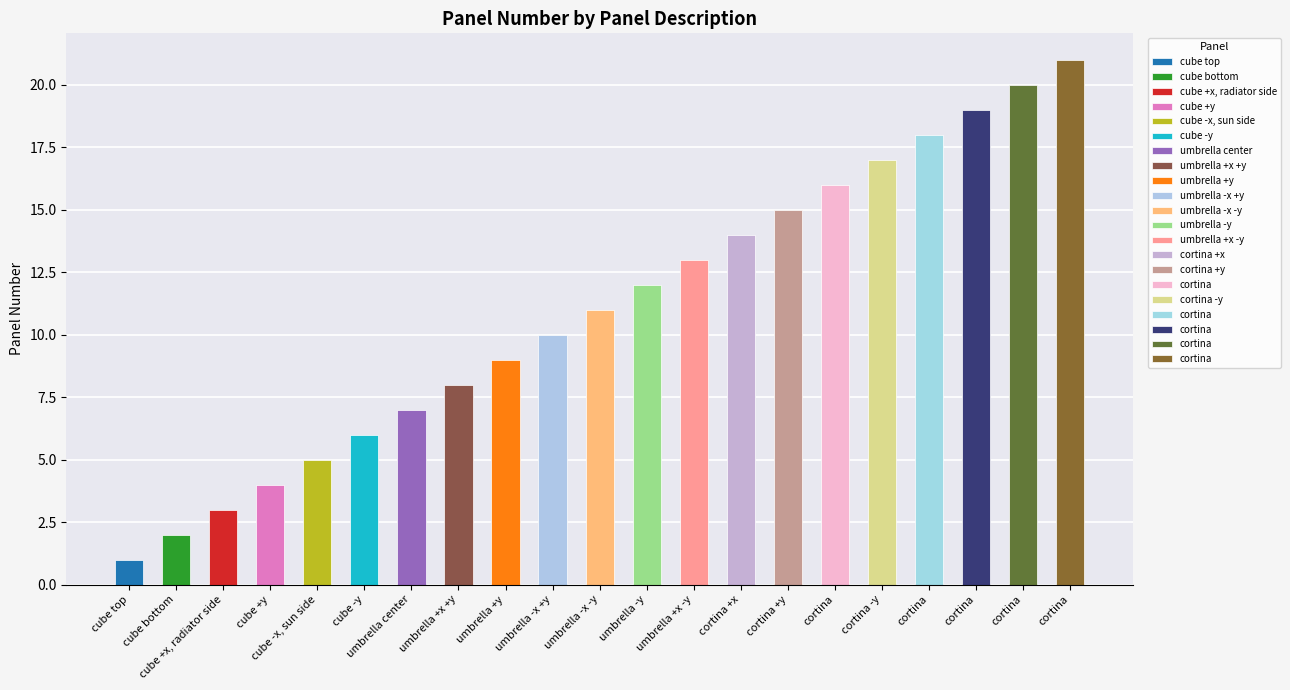

What is the value of the 8th bar from the left?

8